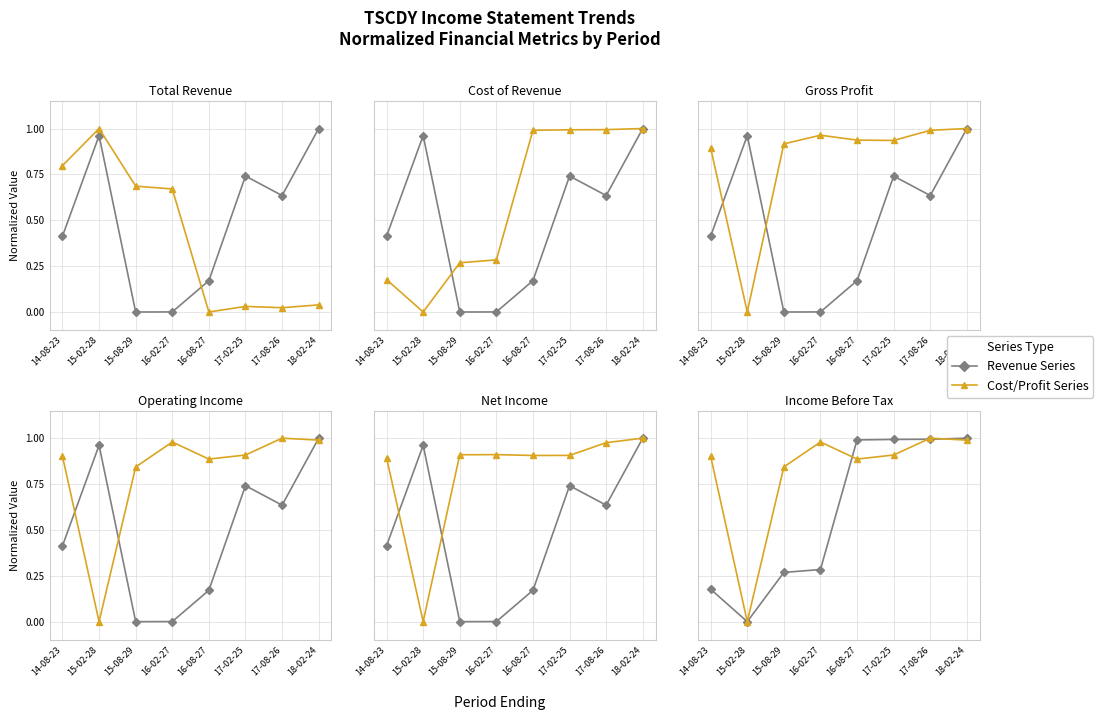

In Alt Series, how many points are lower than both neighbors (excluding endpoints)?

2